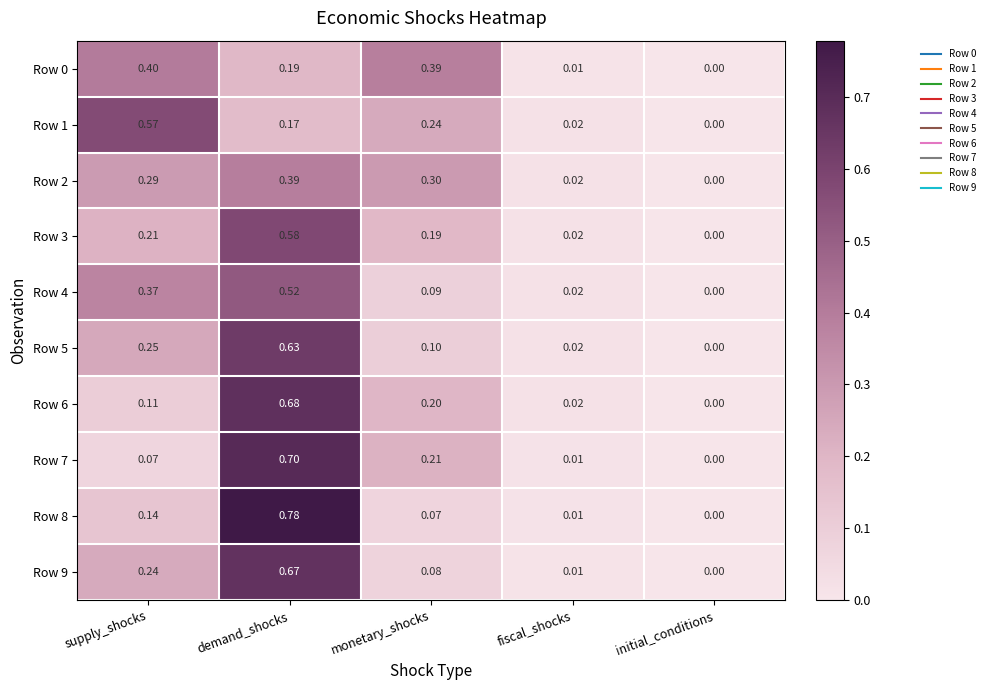

At which category is the sum across all series the highest?

demand_shocks